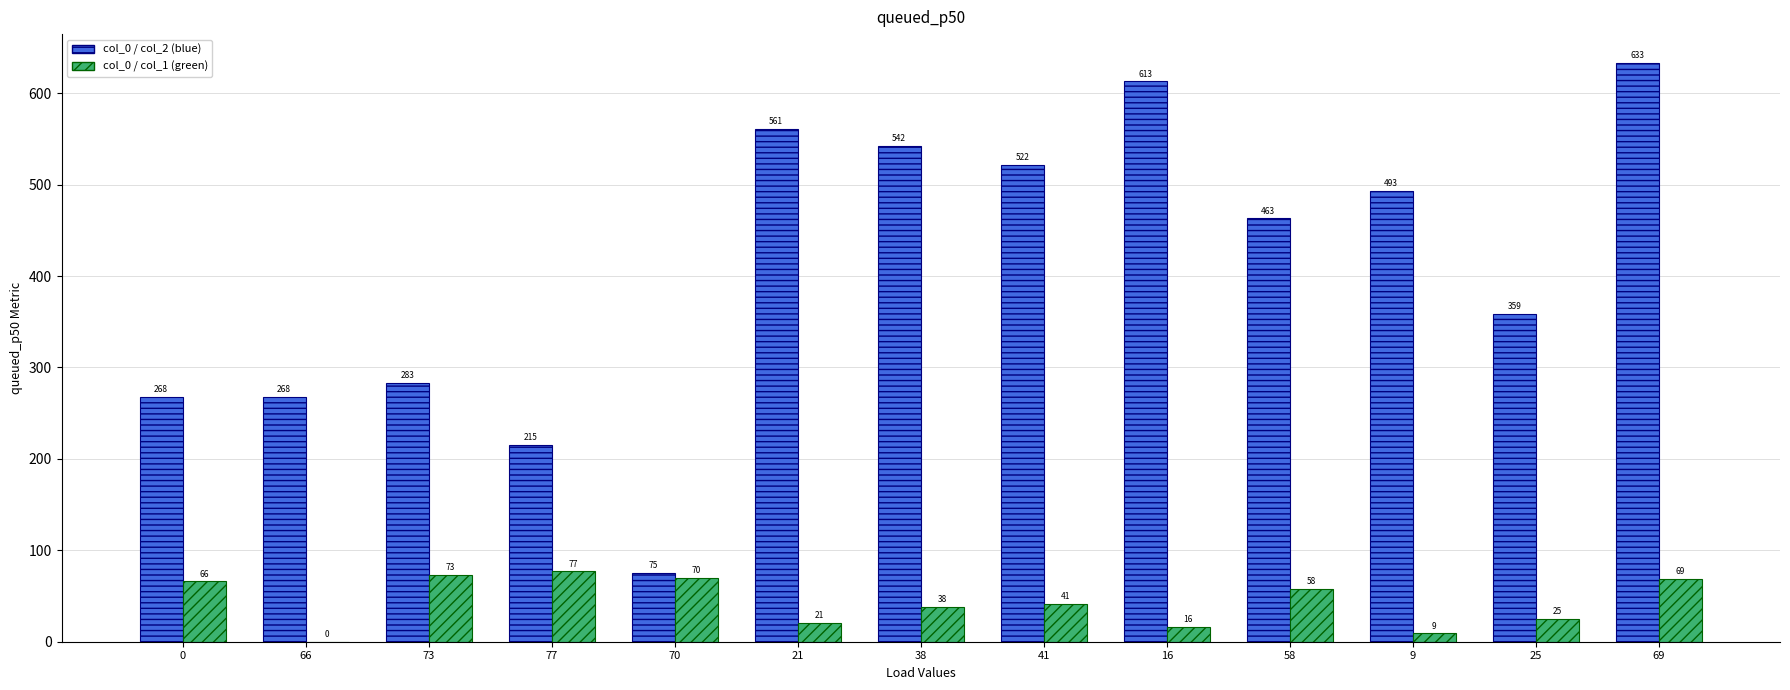

At which category does the chart reach its peak across all series?

69